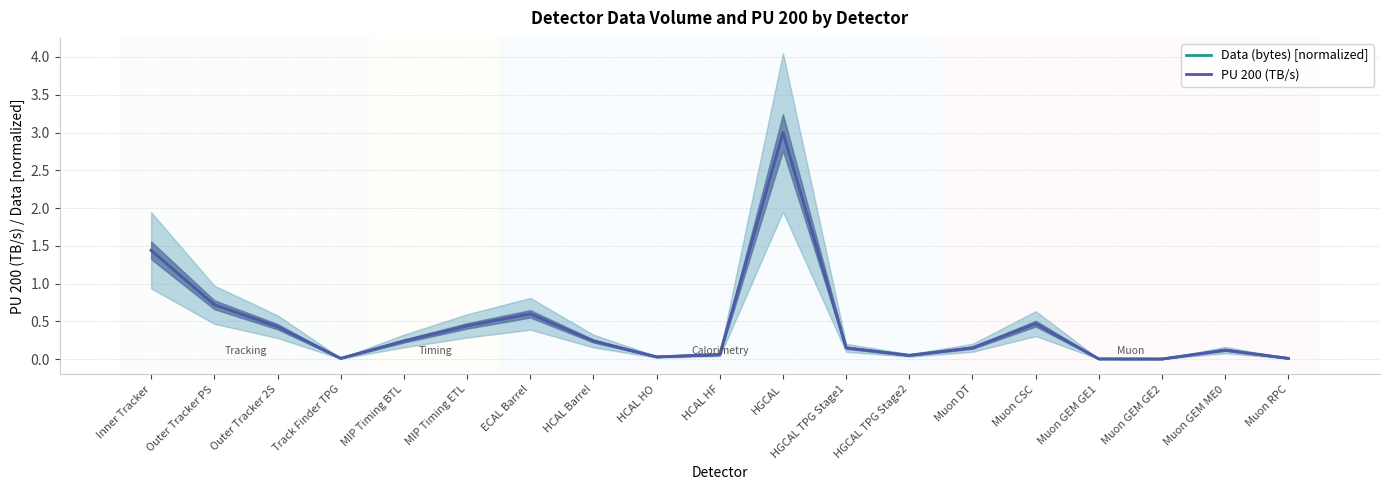

What is the label of the 4th point from the right?

Muon GEM GE1